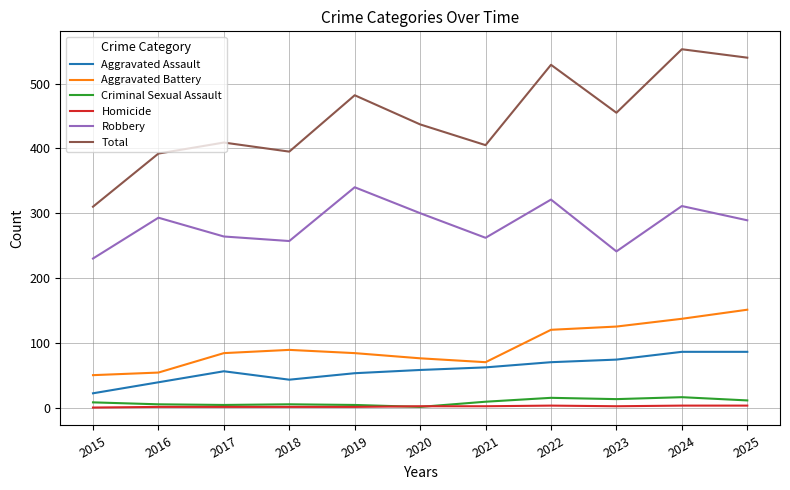

Is the value of Aggravated Battery at 2019 greater than the value of Criminal Sexual Assault at 2022?

Yes